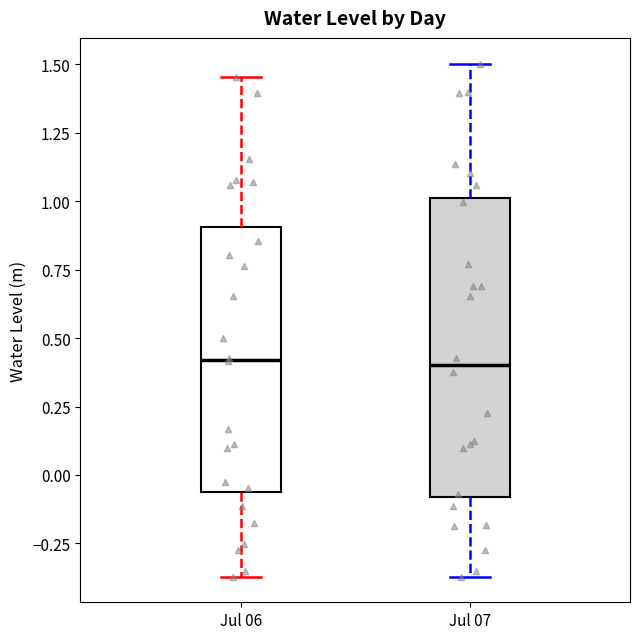

Which box is the tallest, from its lower edge to its upper edge?

Jul 07